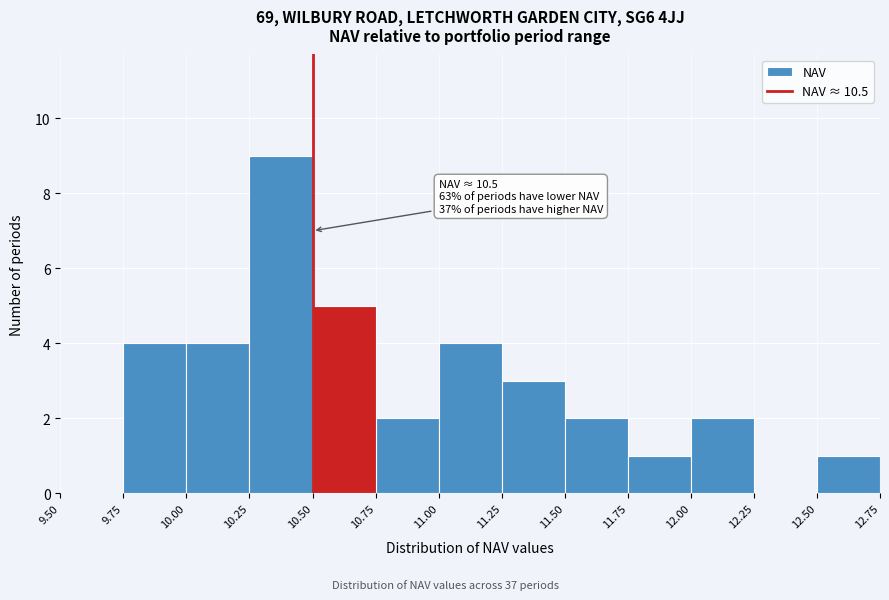

Over which range of the x-axis is the bar tallest?

10.25 to 10.50